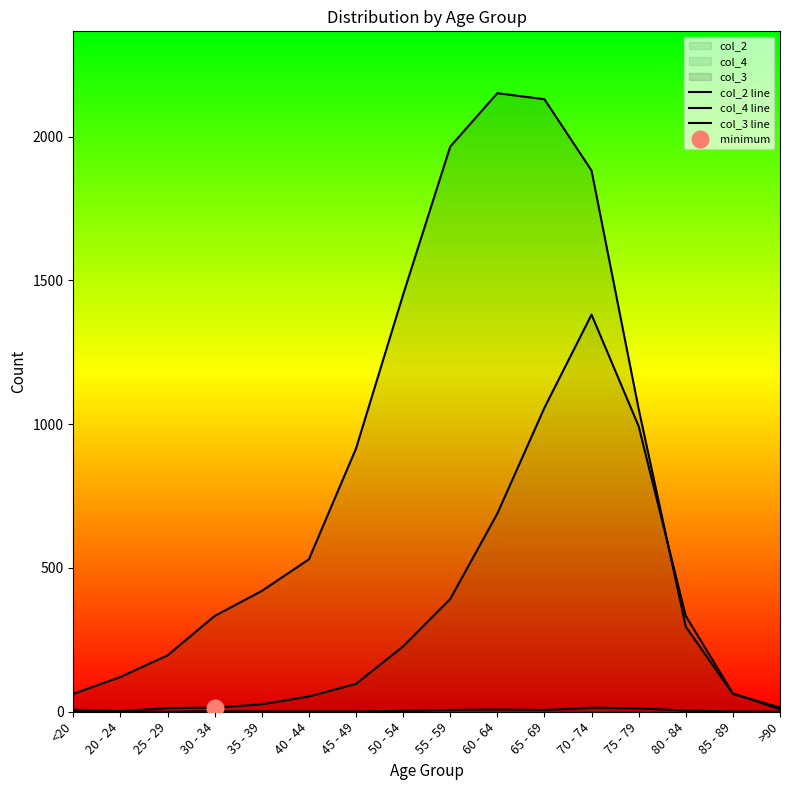

Which category has the lowest value in the col_3 line series?

>90